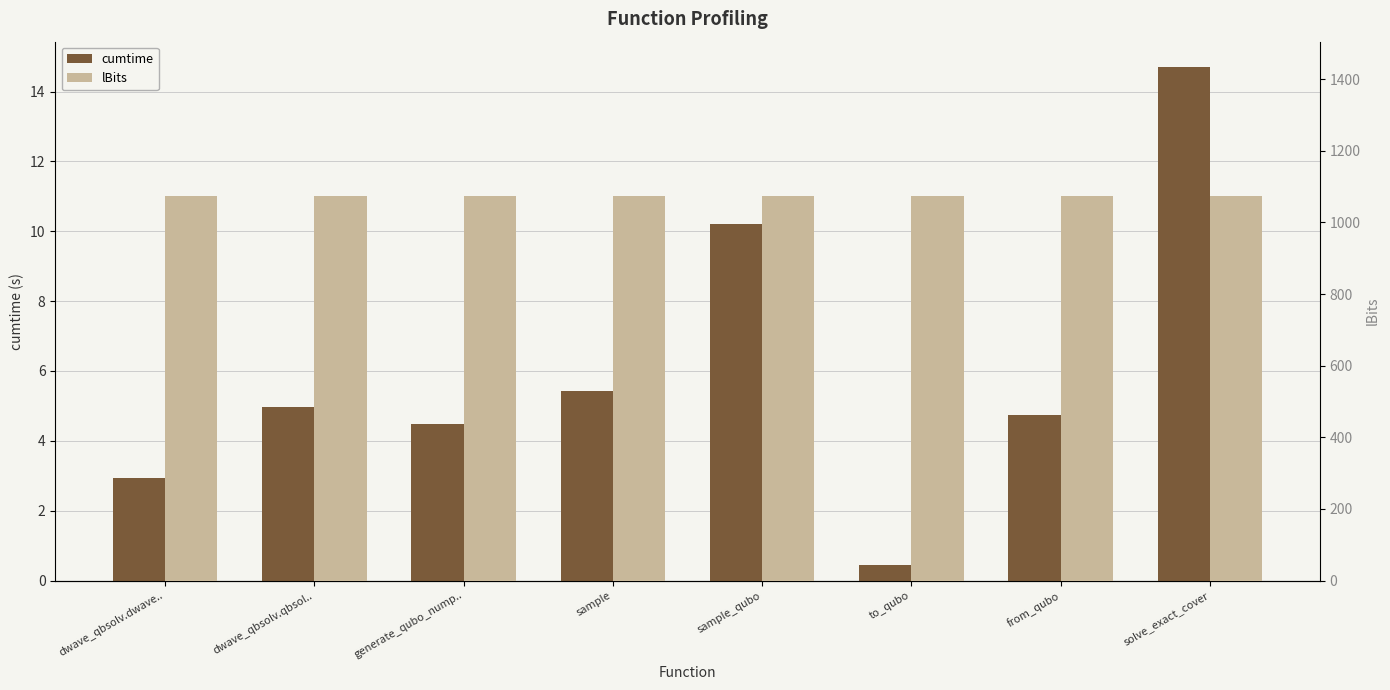

What is the label of the 8th bar from the left?

solve_exact_cover